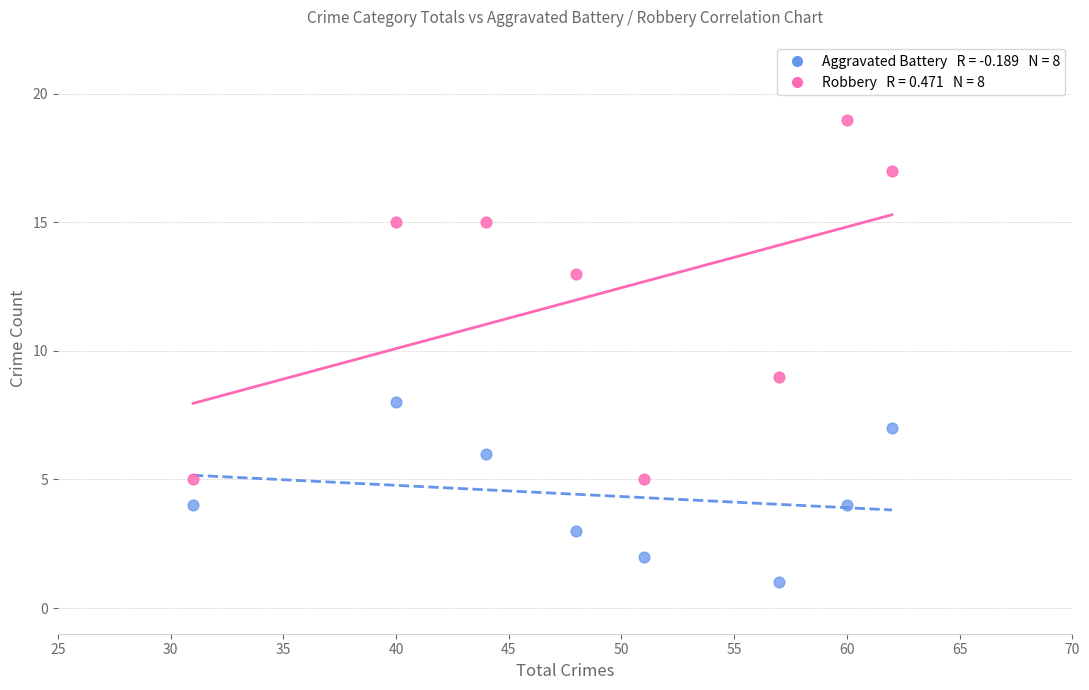

Across all series, what Y value is closest to 10?

9